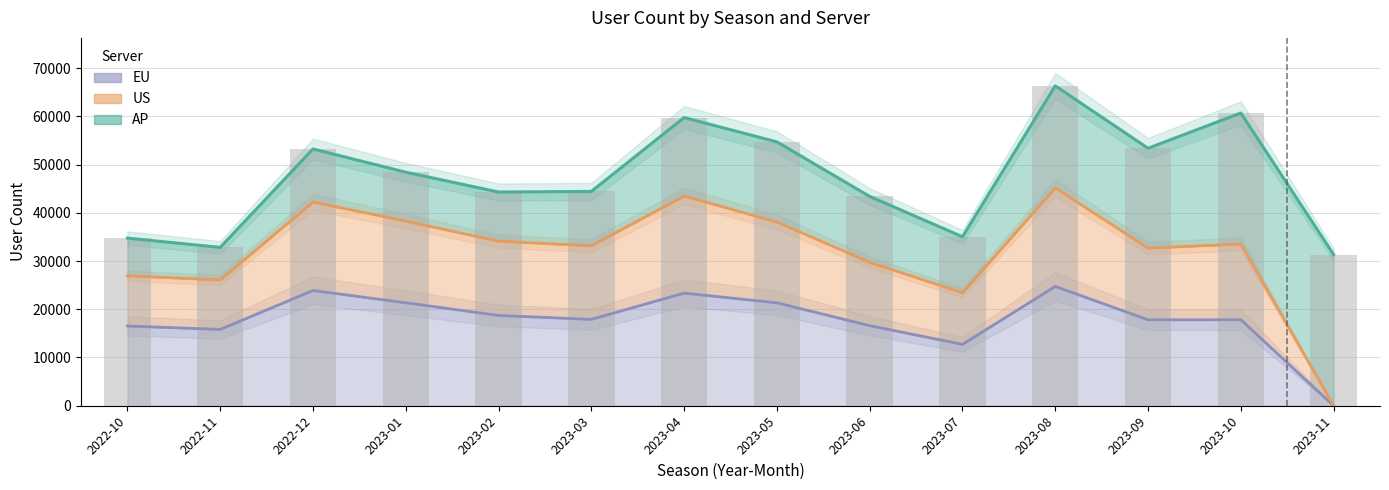

How many positive values does the EU series have?

13